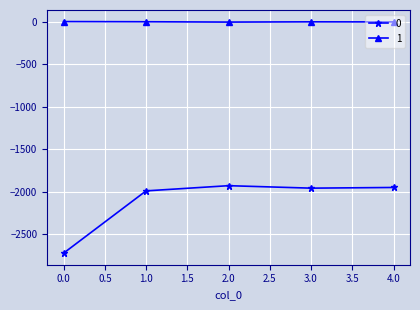

True or false: 0 and 1 intersect in this chart.

False